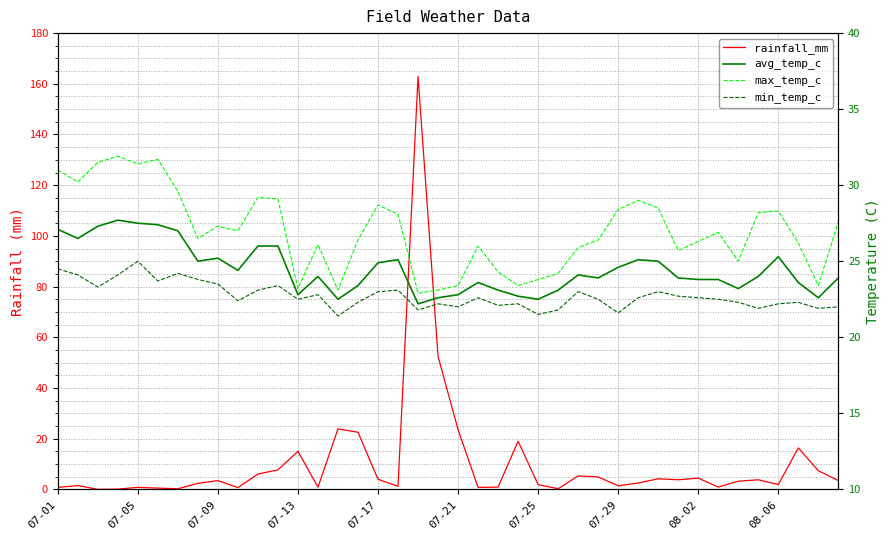

What is the maximum value shown in the chart?

162.9